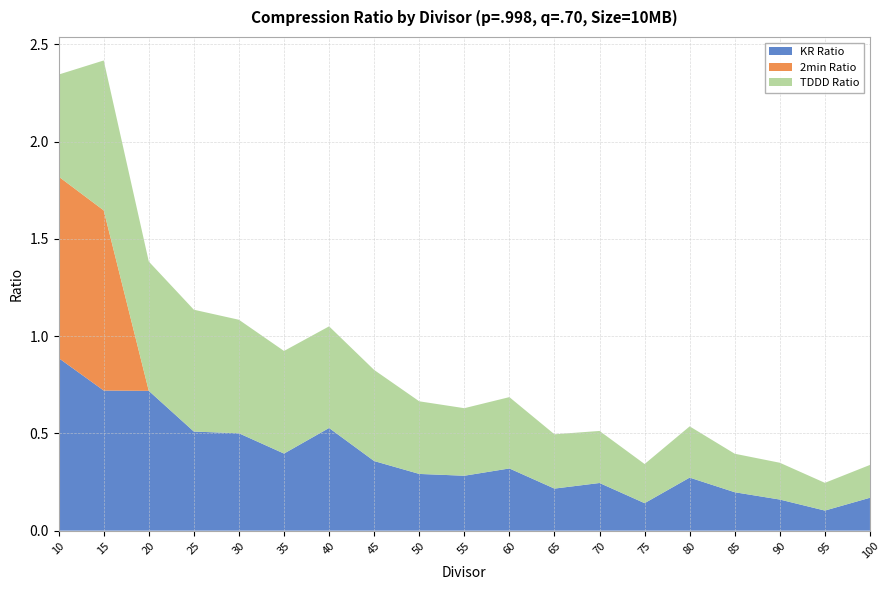

Reading left to right, extract all data points from this chart.

KR Ratio: 10=0.9	15=0.7	20=0.7	25=0.5	30=0.5	35=0.4	40=0.5	45=0.4	50=0.3	55=0.3	60=0.3	65=0.2	70=0.2	75=0.1	80=0.3	85=0.2	90=0.2	95=0.1	100=0.2
2min Ratio: 10=0.9	15=0.9	20=0.0	25=0.0	30=0.0	35=0.0	40=0.0	45=0.0	50=0.0	55=0.0	60=0.0	65=0.0	70=0.0	75=0.0	80=0.0	85=0.0	90=0.0	95=0.0	100=0.0
TDDD Ratio: 10=0.5	15=0.8	20=0.7	25=0.6	30=0.6	35=0.5	40=0.5	45=0.5	50=0.4	55=0.3	60=0.4	65=0.3	70=0.3	75=0.2	80=0.3	85=0.2	90=0.2	95=0.1	100=0.2